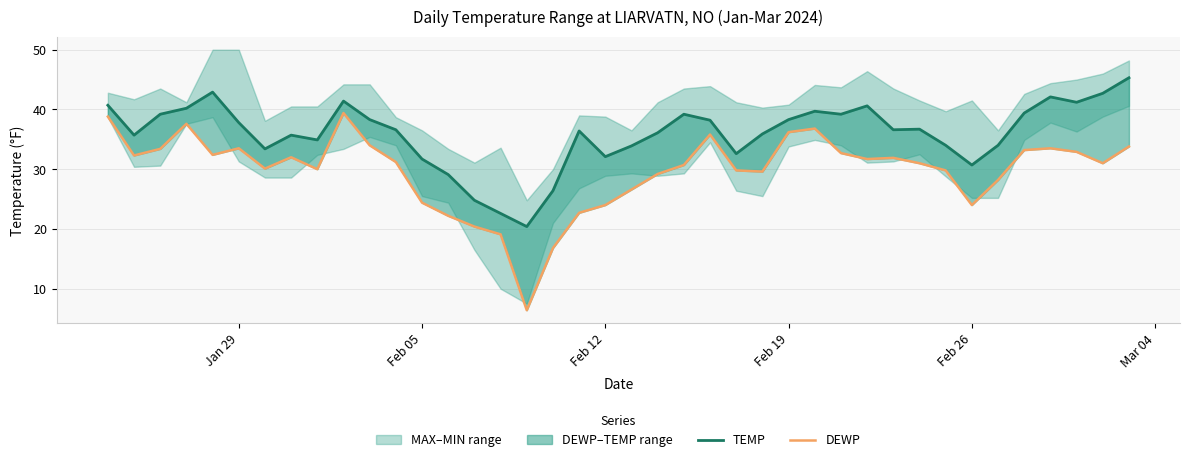

List the series in order of their peak value, lowest first.

DEWP, TEMP